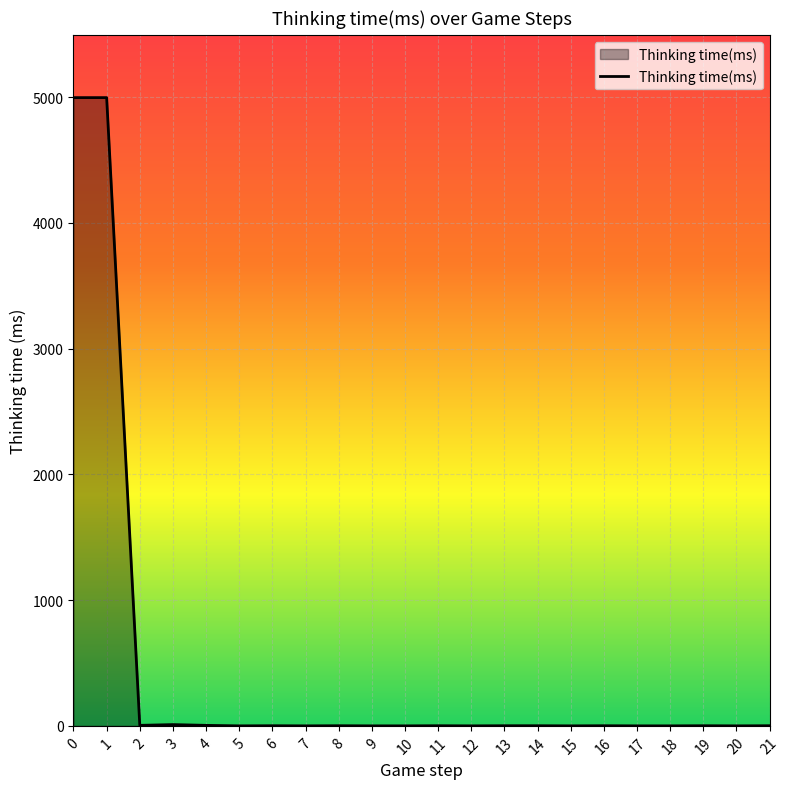

Is it true that the value at 17 is 0?

True